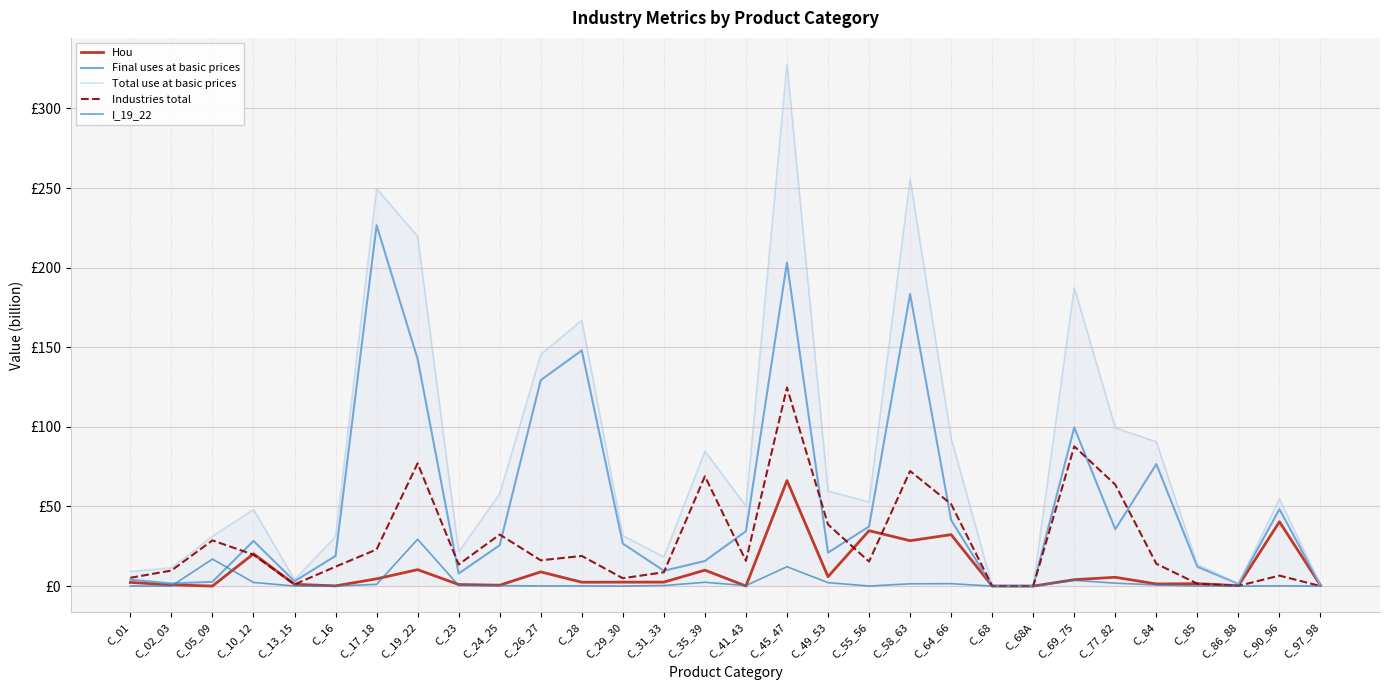

Is this an area chart (filled region under the line)?

Yes